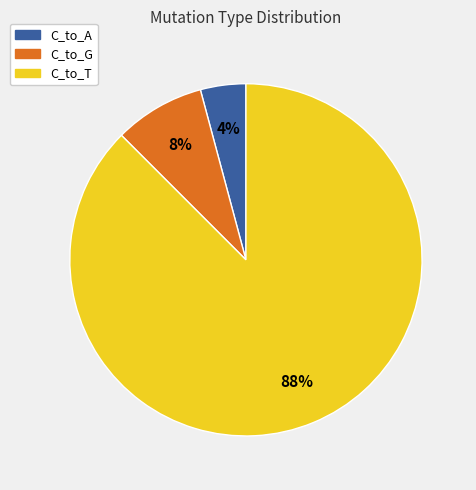

Is there a majority slice in this chart?

Yes